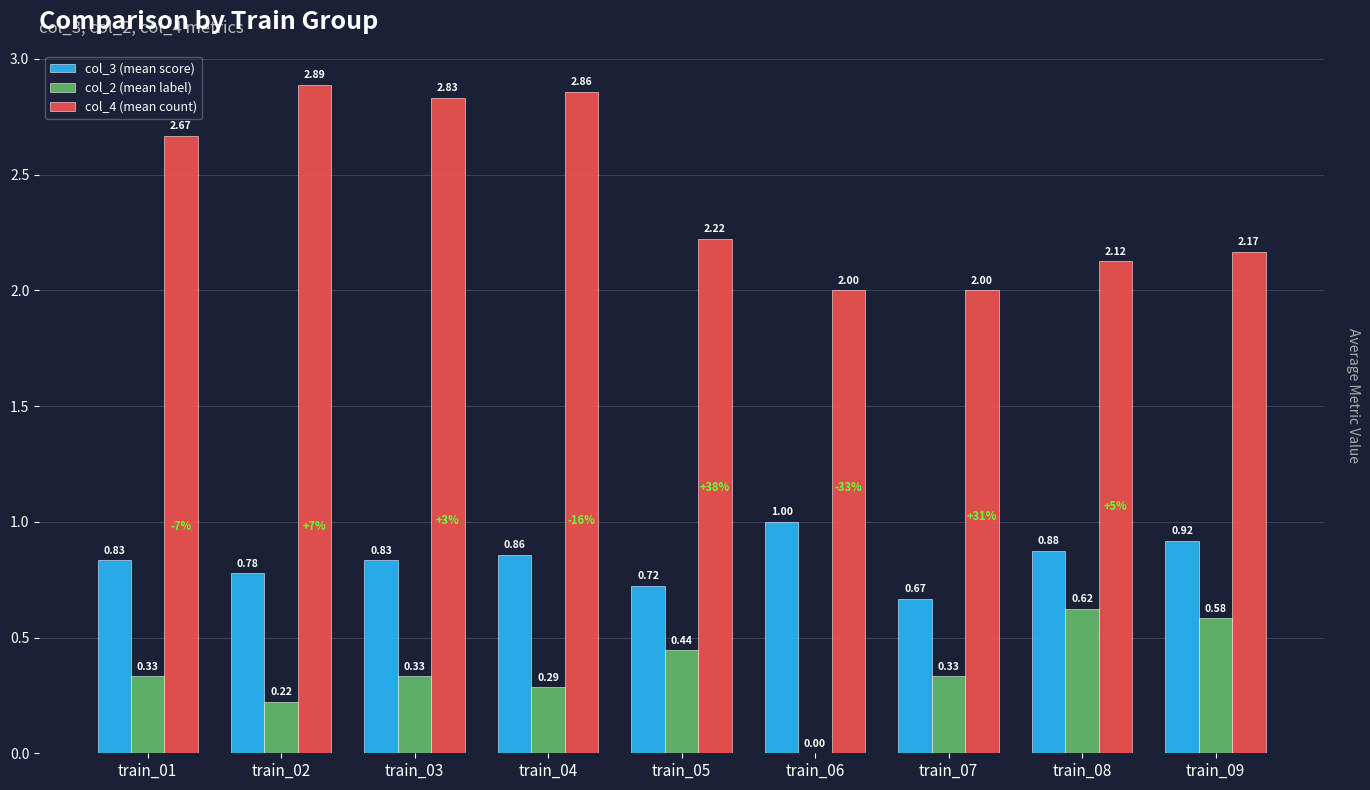

Which series has the largest total across all categories?

col_4 (mean count)